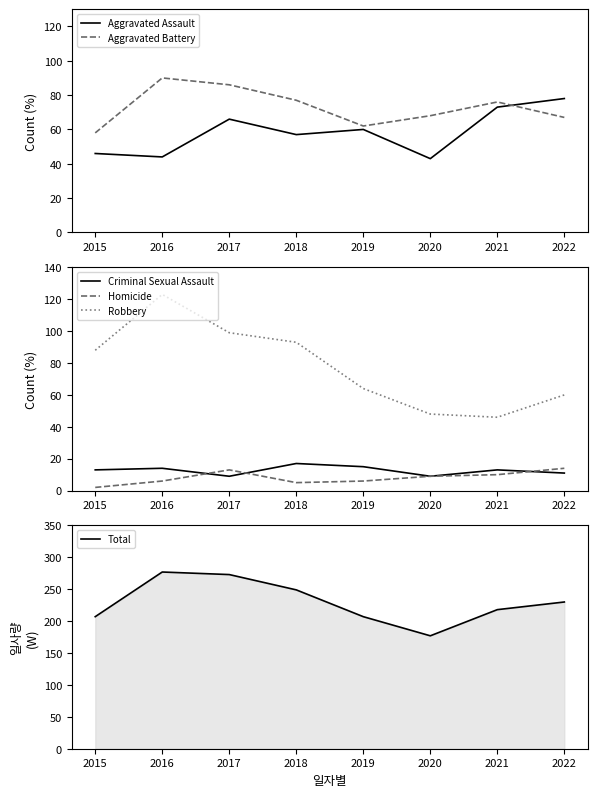

Reading left to right, list all the values displayed in this chart.

Aggravated Assault: 2015=46	2016=44	2017=66	2018=57	2019=60	2020=43	2021=73	2022=78
Aggravated Battery: 2015=58	2016=90	2017=86	2018=77	2019=62	2020=68	2021=76	2022=67
Criminal Sexual Assault: 2015=13	2016=14	2017=9	2018=17	2019=15	2020=9	2021=13	2022=11
Homicide: 2015=2	2016=6	2017=13	2018=5	2019=6	2020=9	2021=10	2022=14
Robbery: 2015=88	2016=123	2017=99	2018=93	2019=64	2020=48	2021=46	2022=60
Total: 2015=207	2016=277	2017=273	2018=249	2019=207	2020=177	2021=218	2022=230